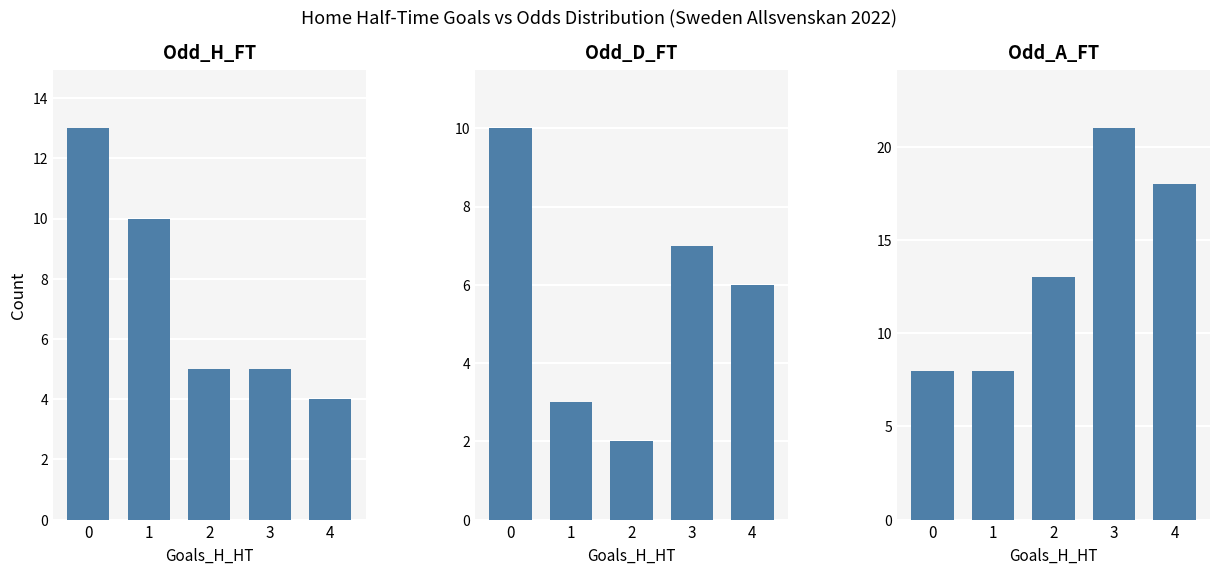

How many groups of bars are there?

5